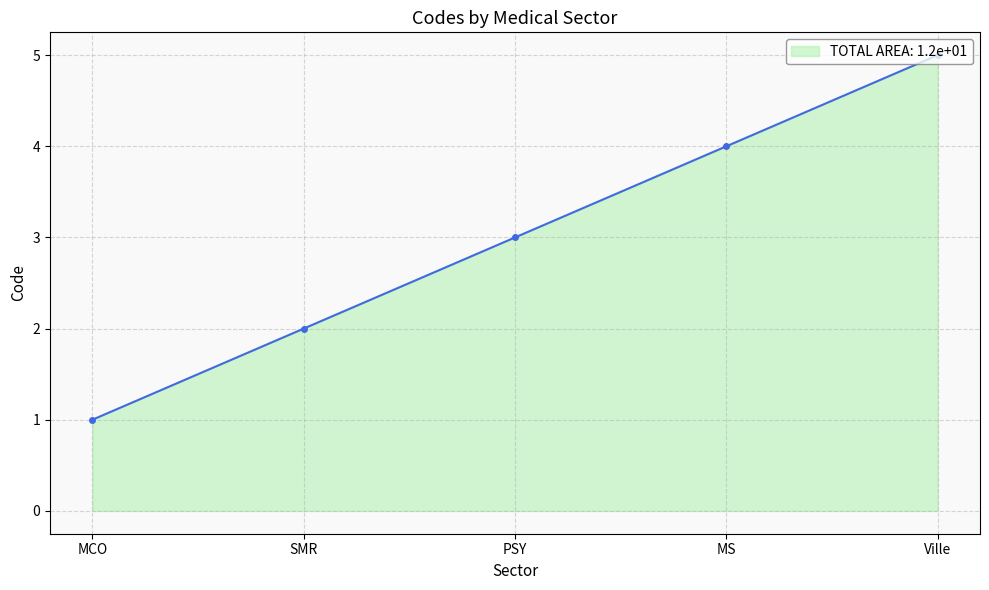

Reading left to right, transcribe all the data shown in this chart.

1	2	3	4	5